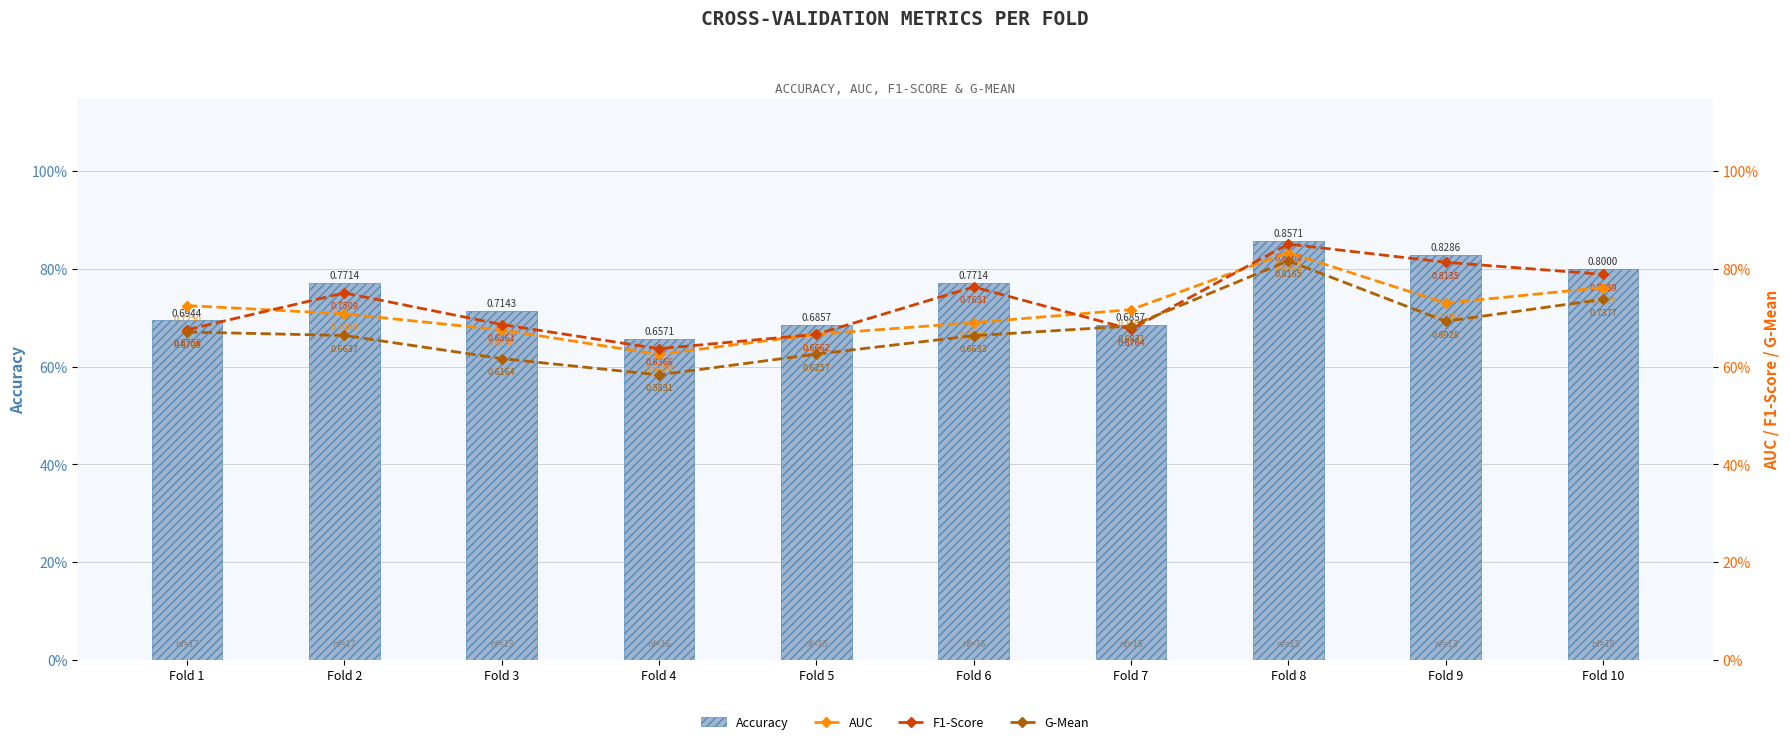

At which label does G-Mean reach its peak?

Fold 8